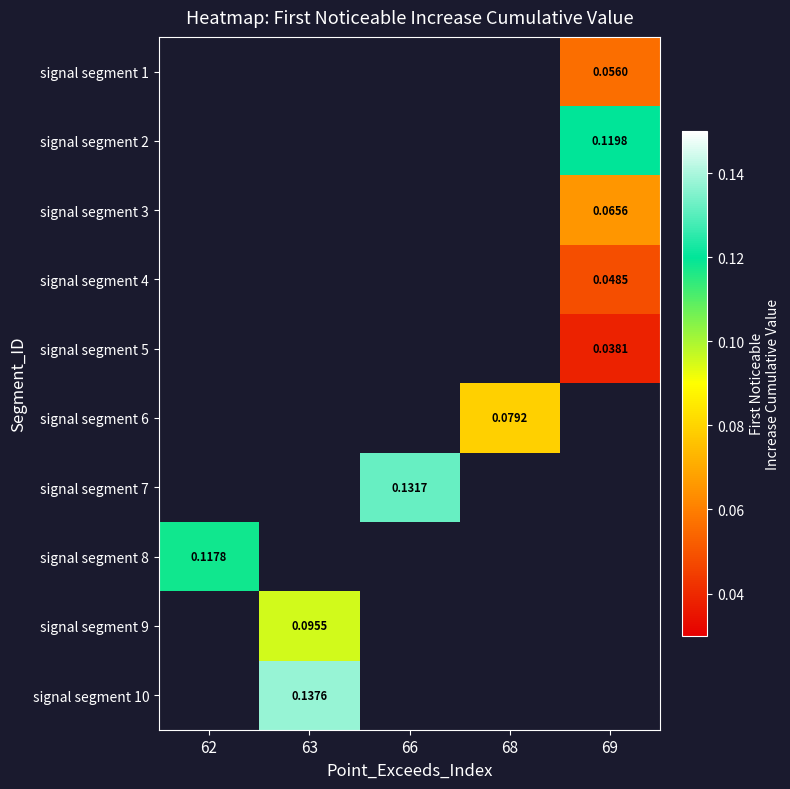

Is the value of signal segment 2 at 63 greater than the value of signal segment 6 at 69?

No